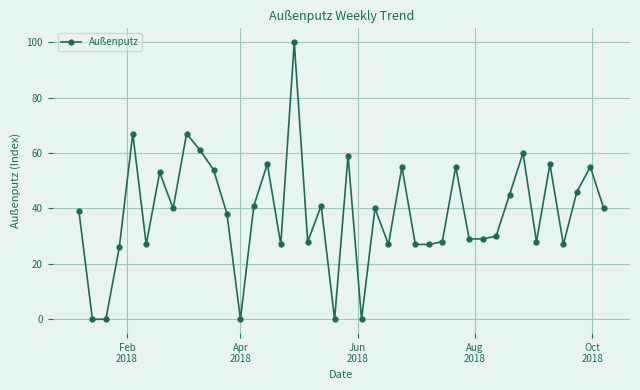

What is the difference between the second highest and second lowest values?

67